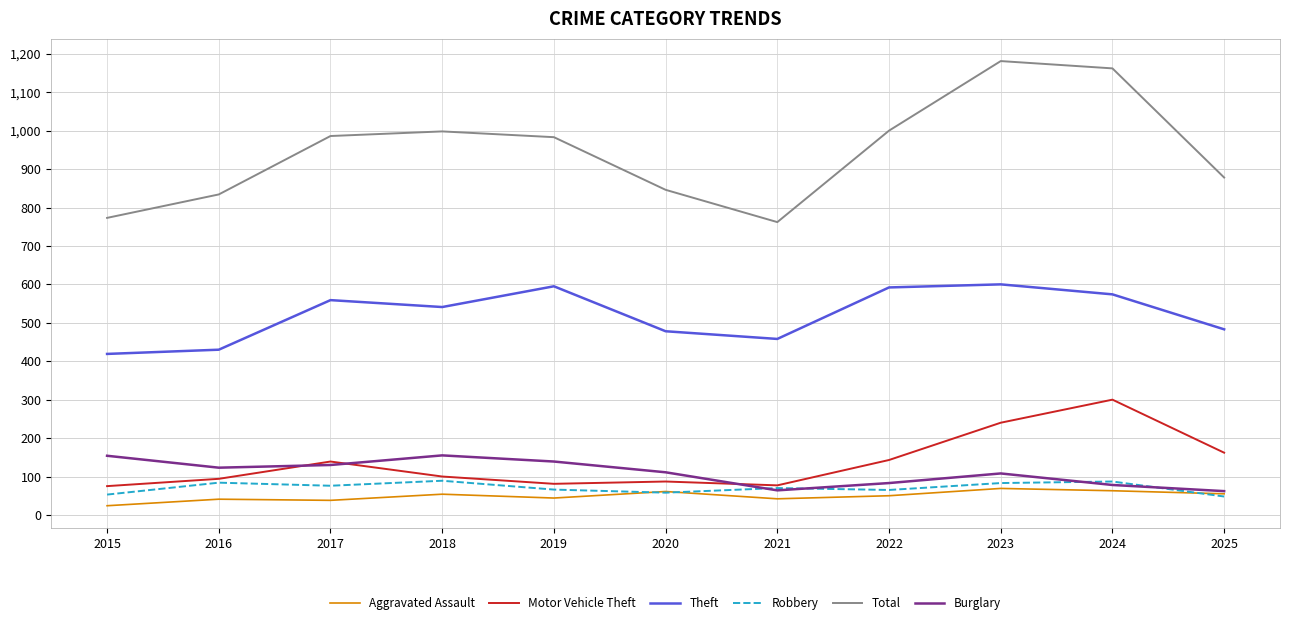

What is the difference between the Robbery values at 2019 and 2018?

23